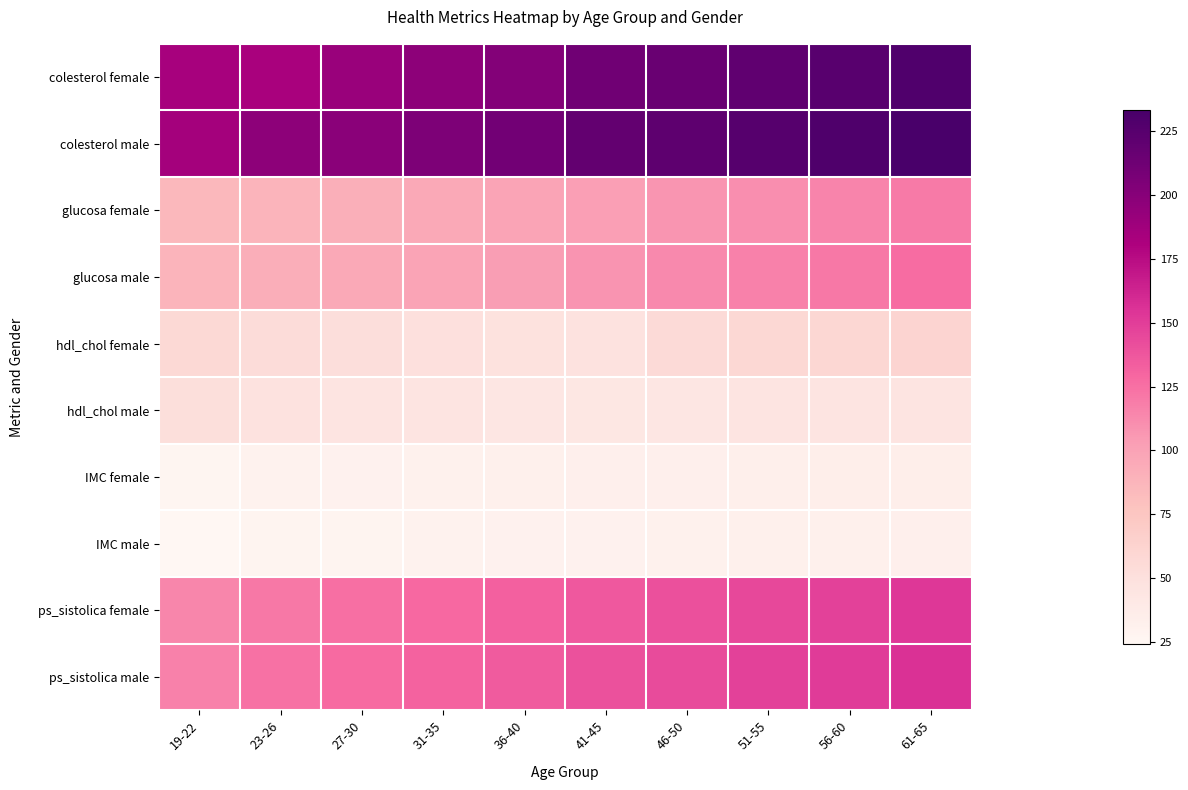

List the series in order of their peak value, lowest first.

IMC male, IMC female, hdl_chol male, hdl_chol female, glucosa female, glucosa male, ps_sistolica female, ps_sistolica male, colesterol female, colesterol male